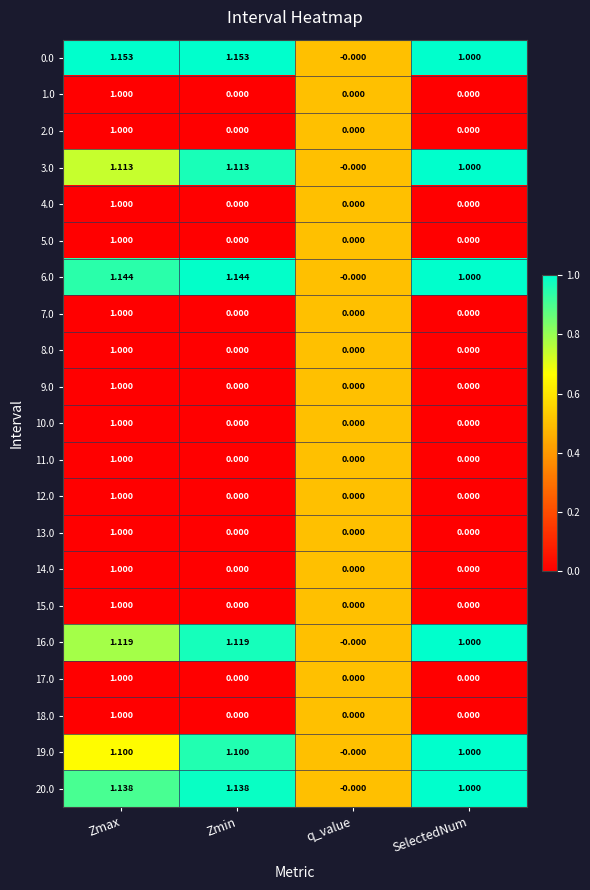

At which label is 0.0 closest to 0?

q_value